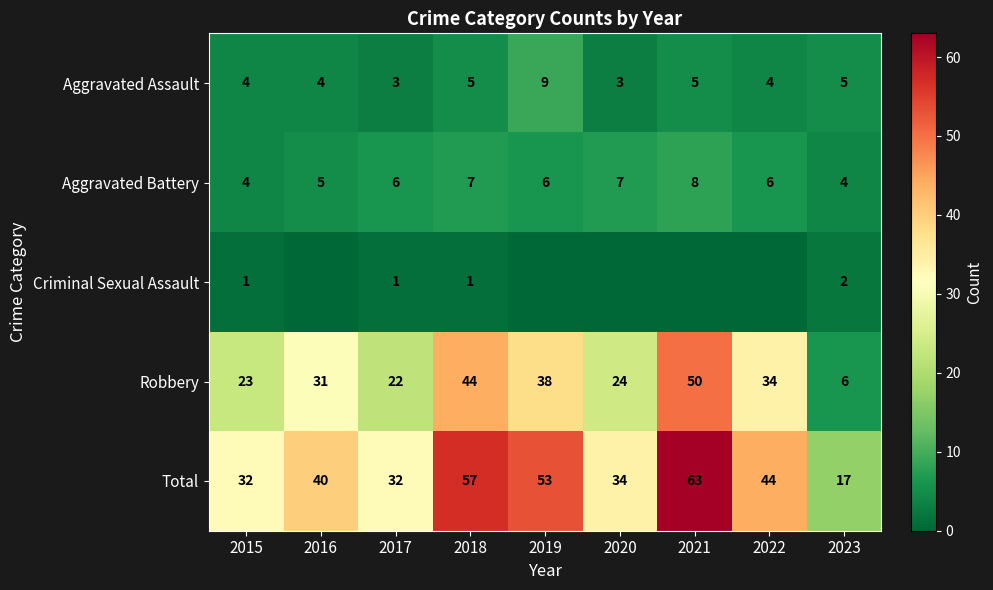

How many categories are shown in the chart?

9